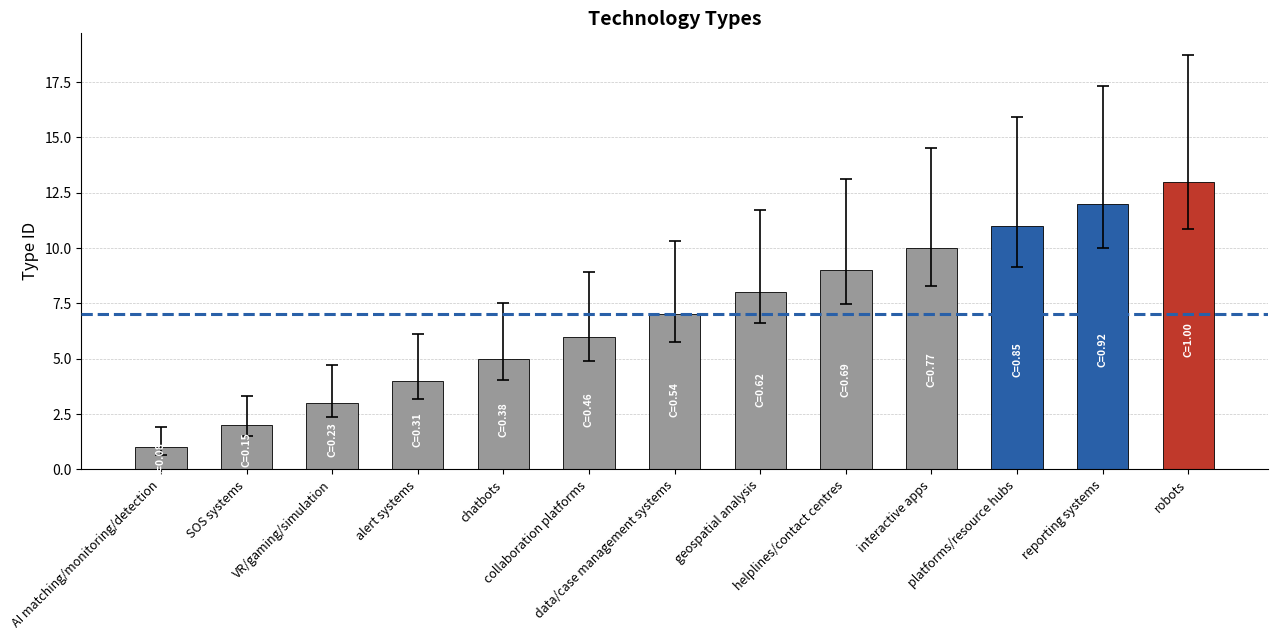

List the labels in order of value, smallest first.

AI matching/monitoring/detection, SOS systems, VR/gaming/simulation, alert systems, chatbots, collaboration platforms, data/case management systems, geospatial analysis, helplines/contact centres, interactive apps, platforms/resource hubs, reporting systems, robots